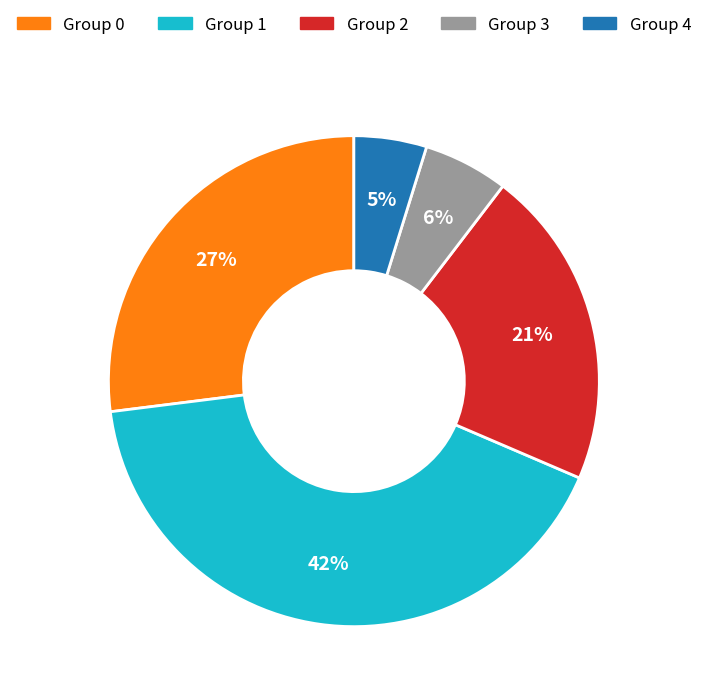

True or false: Group 3 accounts for 6% of the total.

True